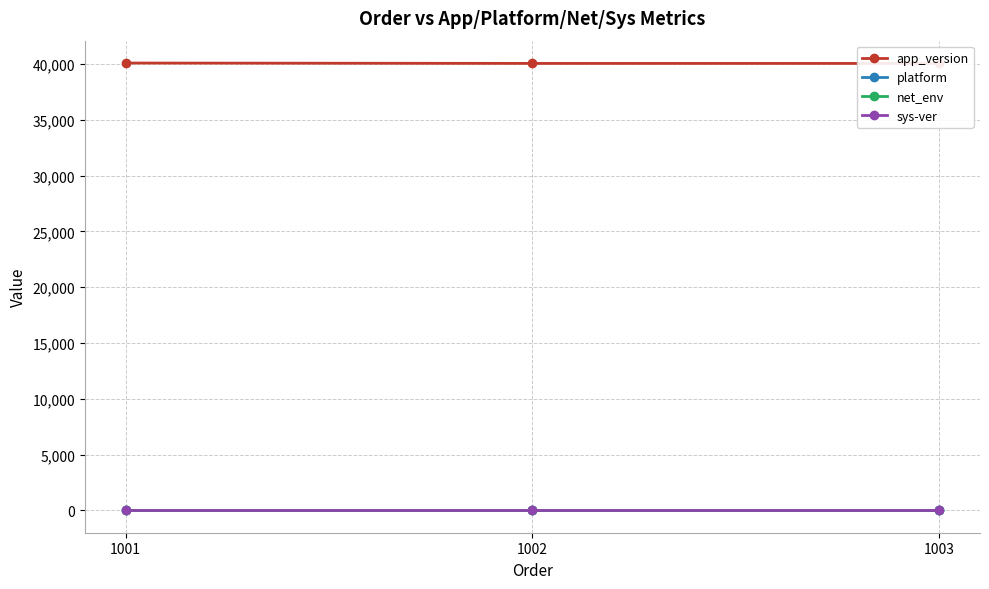

How many lines are shown in the chart?

4